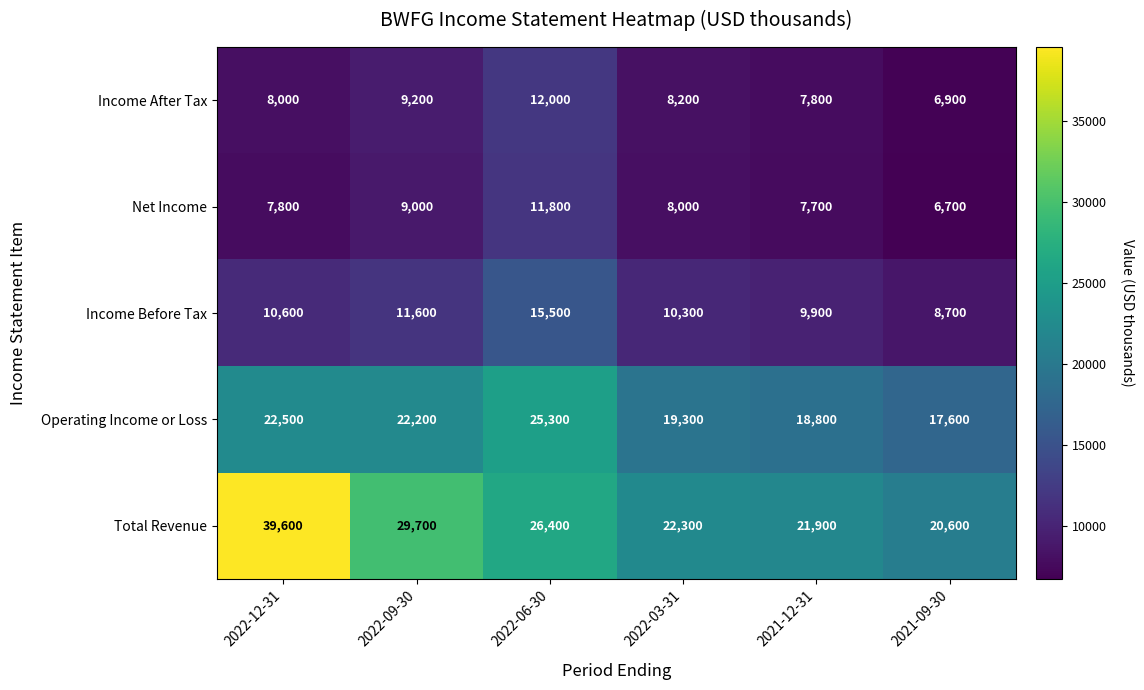

What is the spread (max minus min) of values at 2021-09-30?

13900